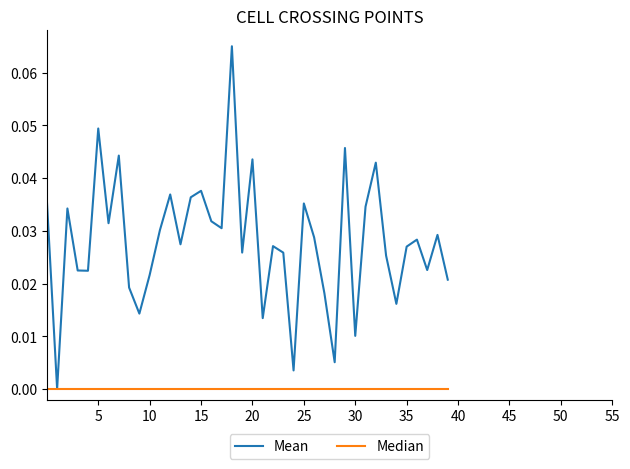

How many lines are shown in the chart?

2